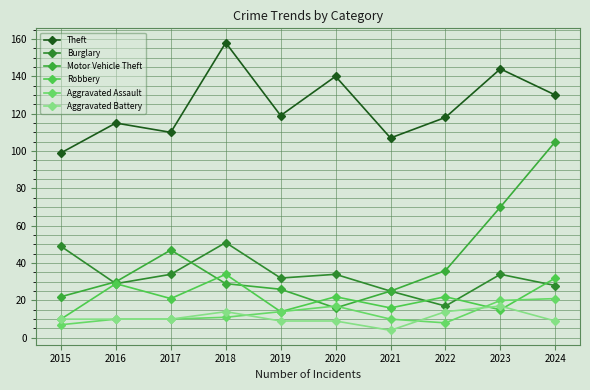

Is the value of Aggravated Assault at 2023 greater than the value of Theft at 2023?

No